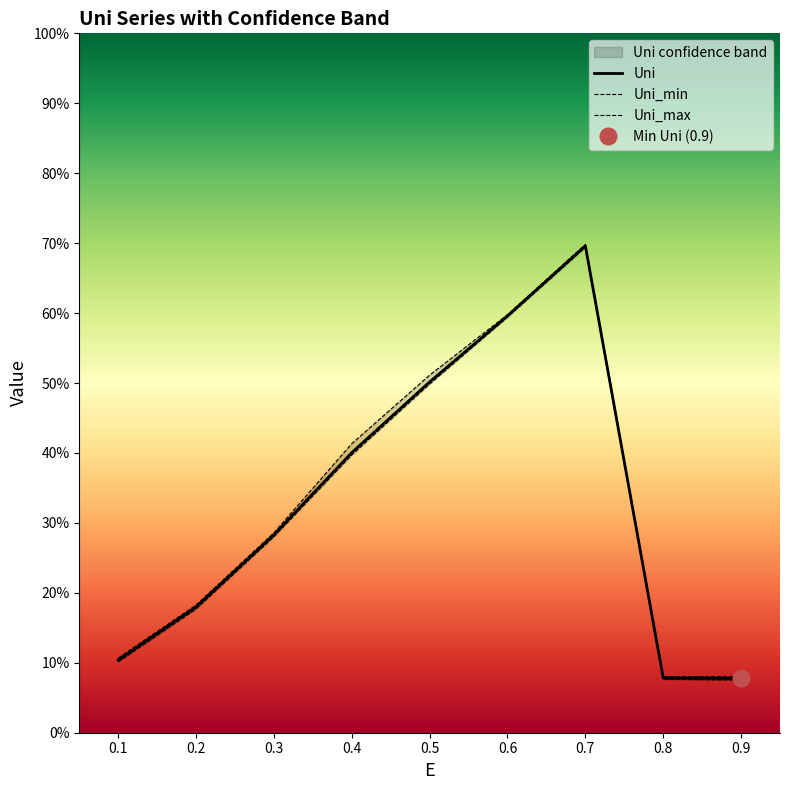

True or false: Uni_max and Uni_min intersect in this chart.

False